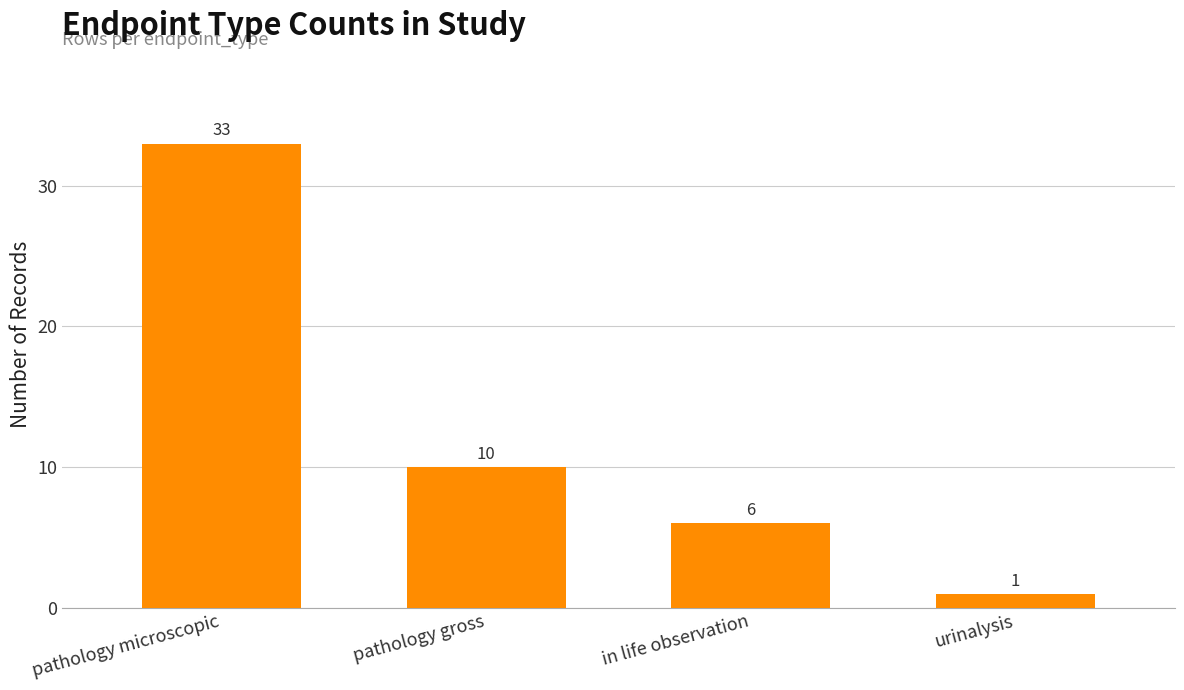

At which category does the chart reach its peak across all series?

pathology microscopic